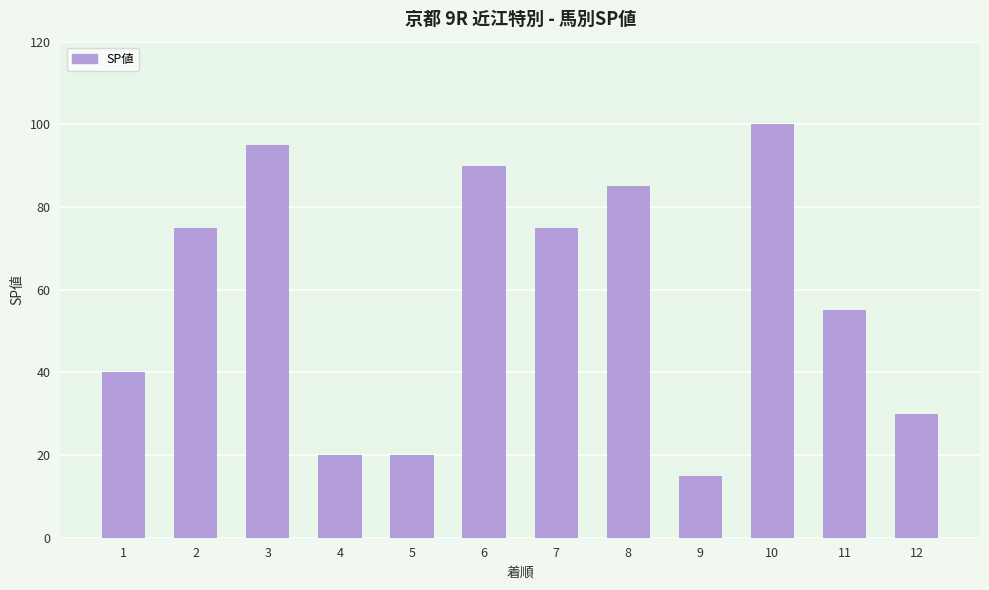

How many series are shown in this chart?

1